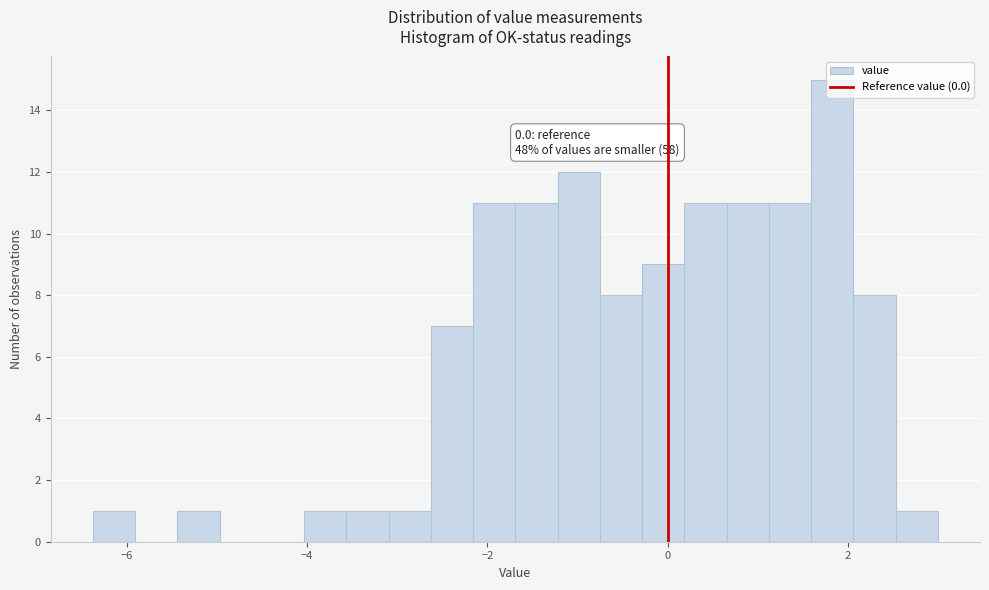

Around what value on the x-axis is the tallest bar? Give the approximate position of its centre, as read against the axis.

1.8